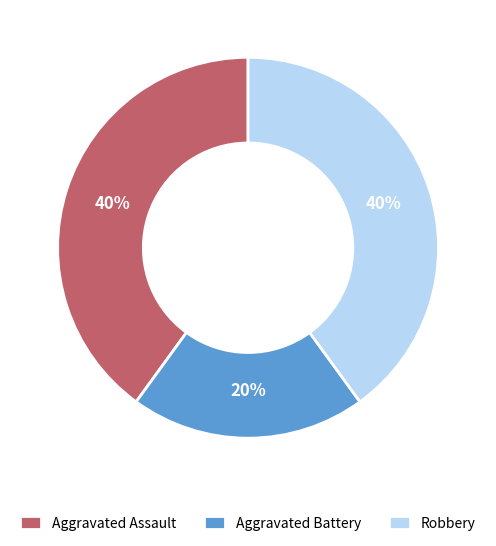

To the nearest percent, what is the average slice percentage?

33%